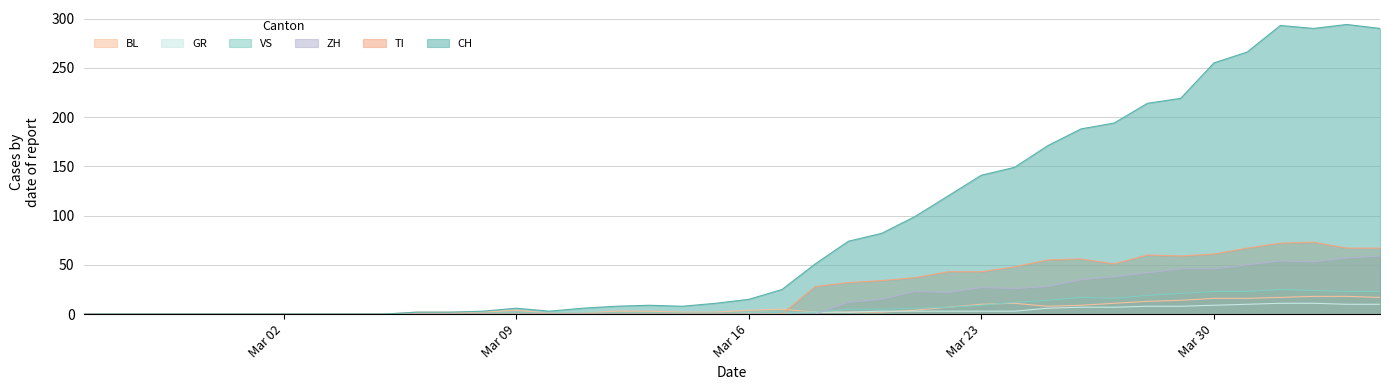

What are all the series names shown in the legend?

BL, GR, VS, ZH, TI, CH